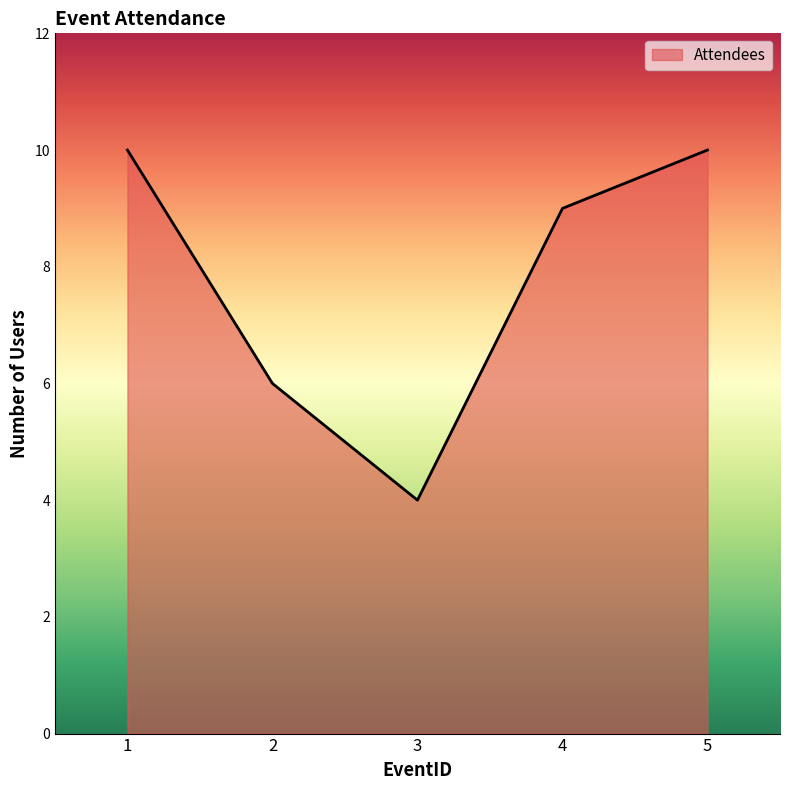

Does the chart display data point markers on the line(s)?

No